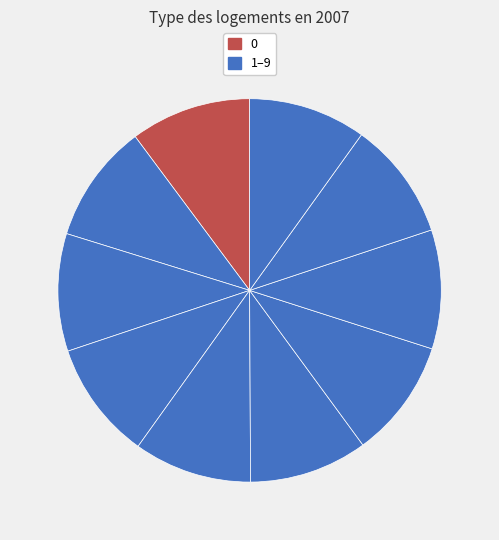

Count the number of slices in the pie.

10